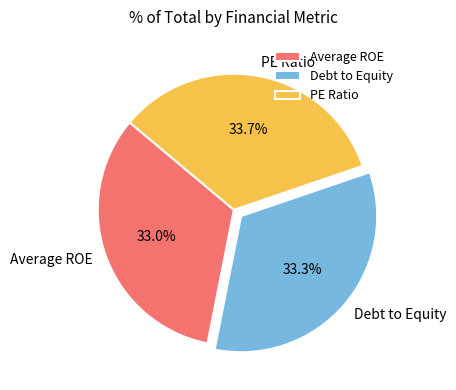

To the nearest percent, what is the difference between the largest and smallest slice percentages?

1%